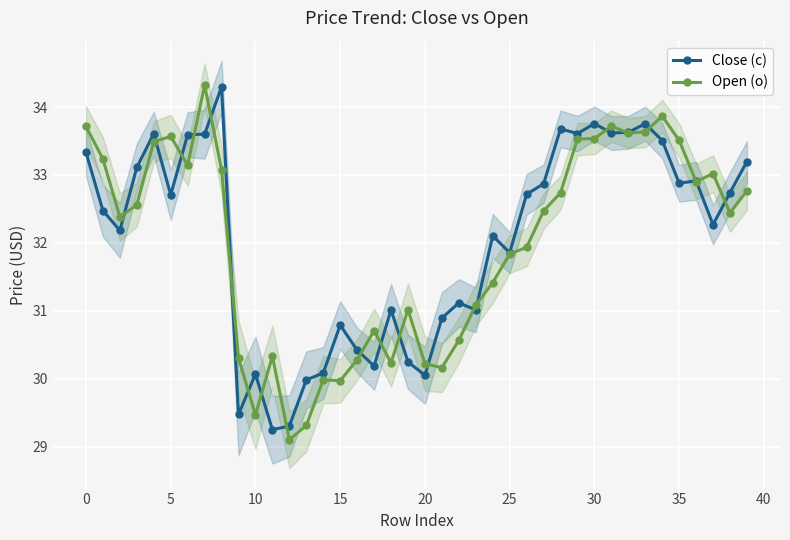

What is the average value of the Open (o) series?

32.0